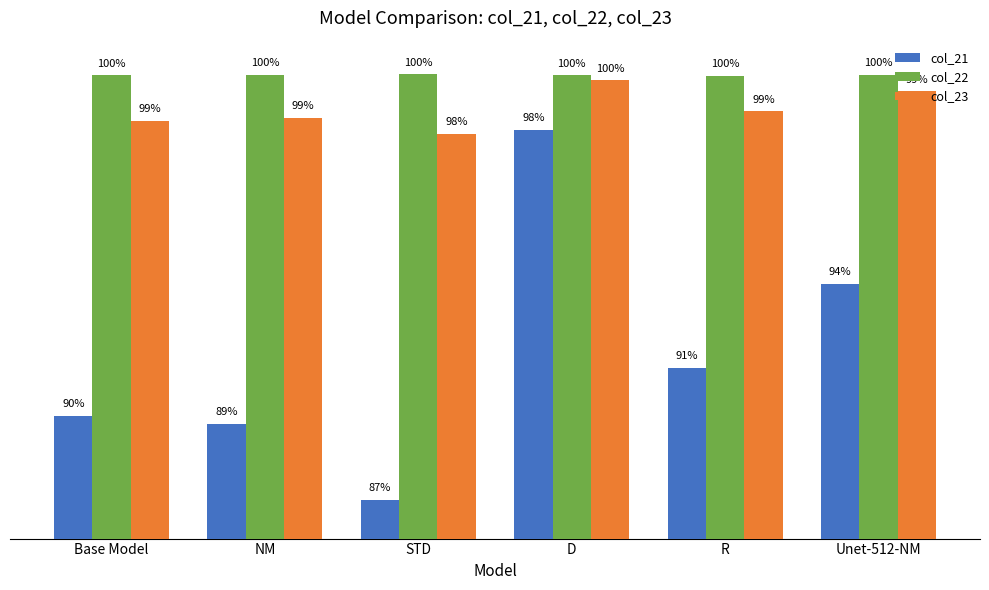

Which category has the lowest value across all series?

STD